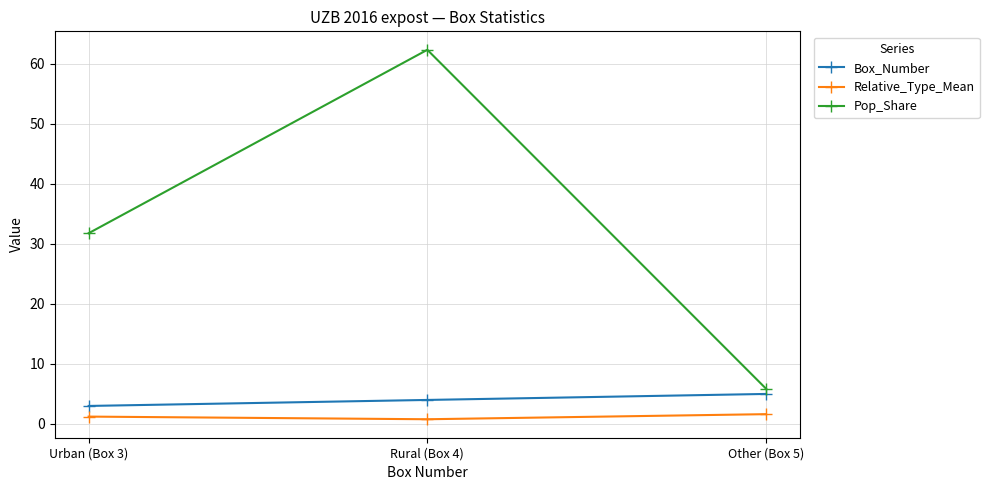

What is the total value across all series at Other (Box 5)?

12.5